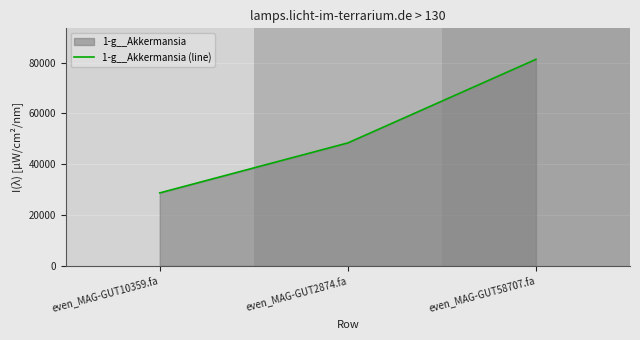

How many lines are shown in the chart?

1